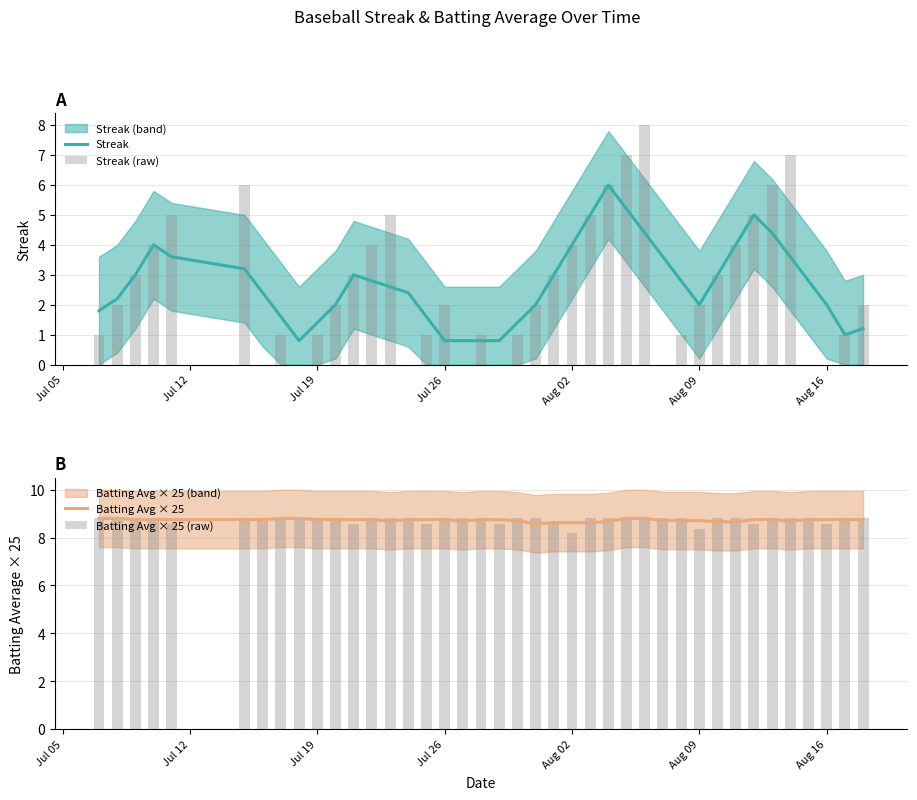

The Streak series shows 2.0 at Aug 09. True or false?

True